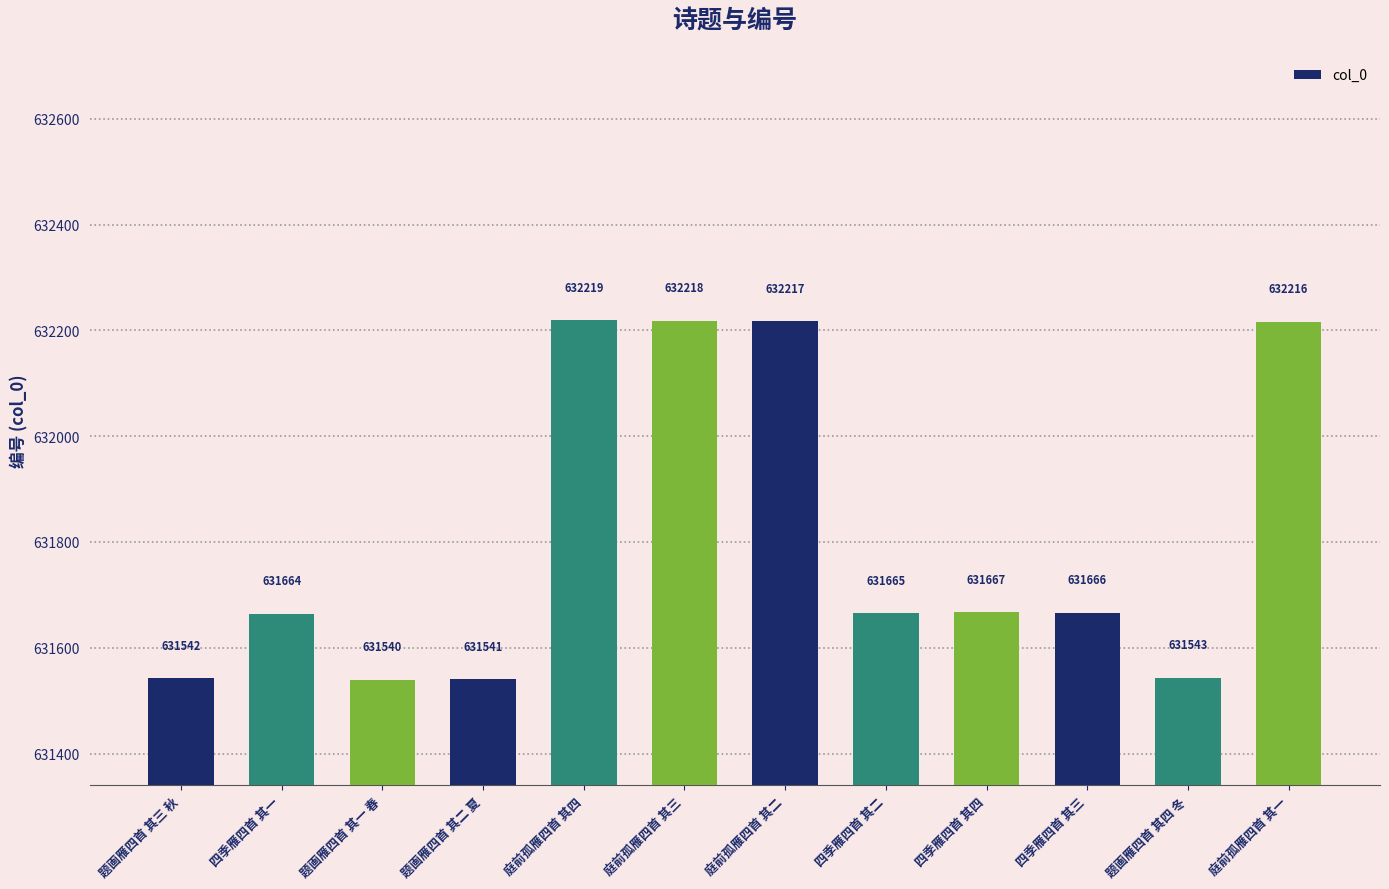

What is the label of the 5th bar from the left?

庭前孤雁四首 其四